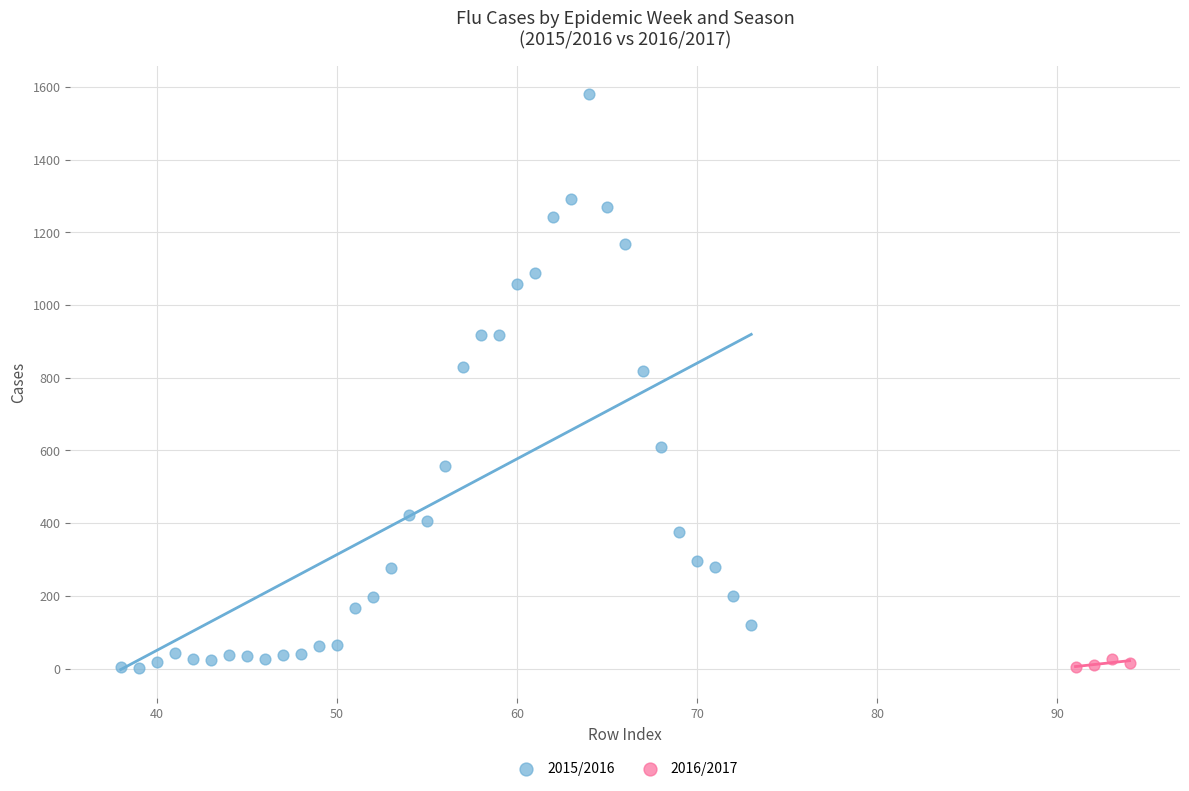

Which series has the widest spread of Y values?

2015/2016